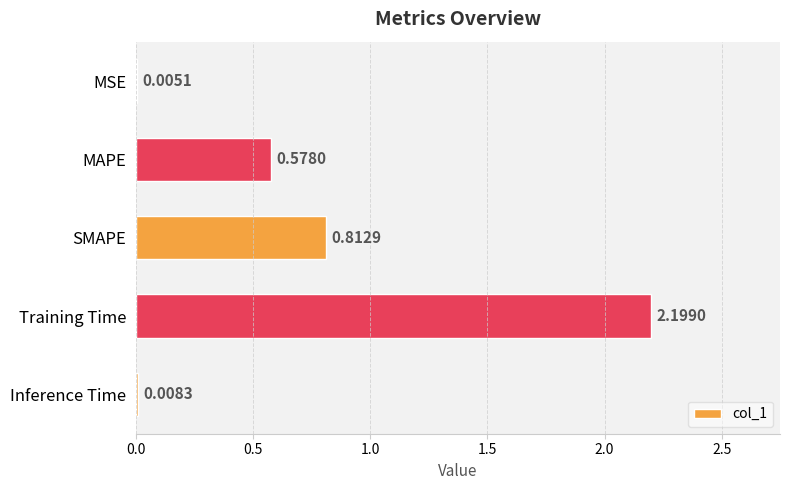

Which label corresponds to the largest value in the chart?

Training Time